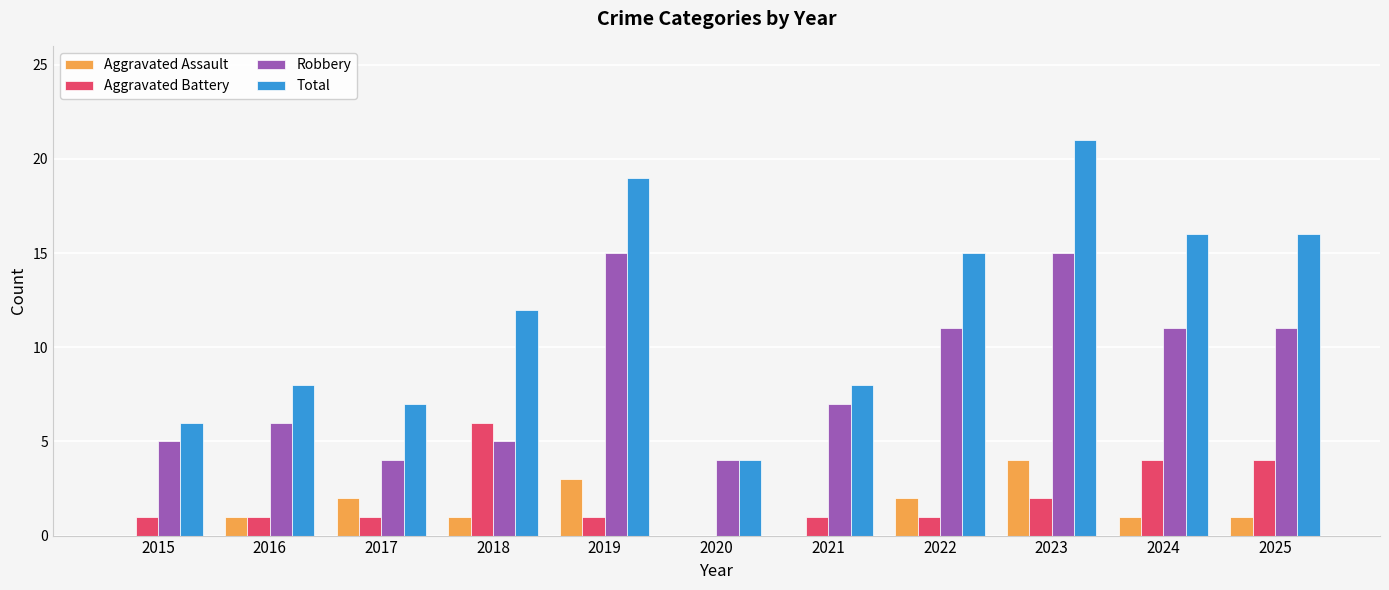

How many categories are shown in the chart?

11